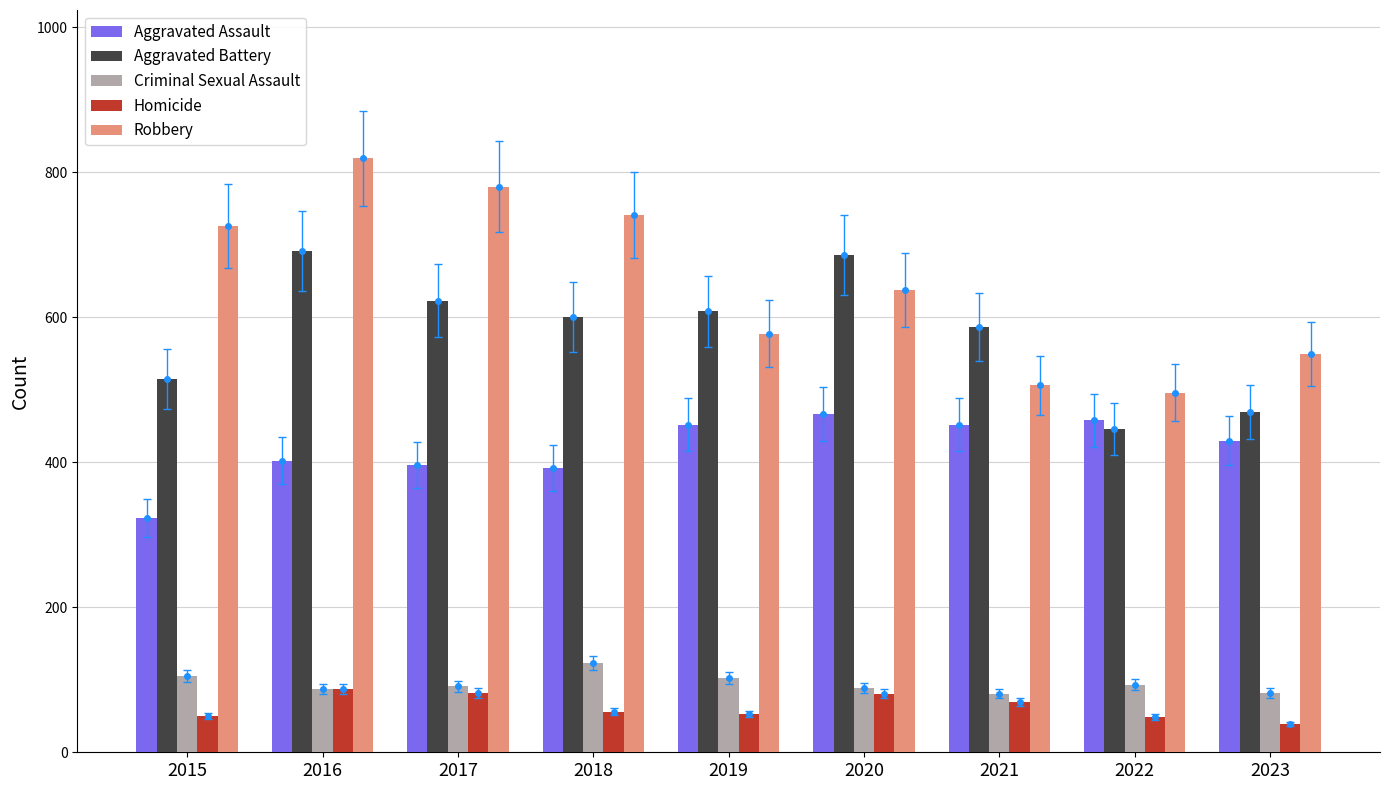

What are all the series names shown in the legend?

Aggravated Assault, Aggravated Battery, Criminal Sexual Assault, Homicide, Robbery